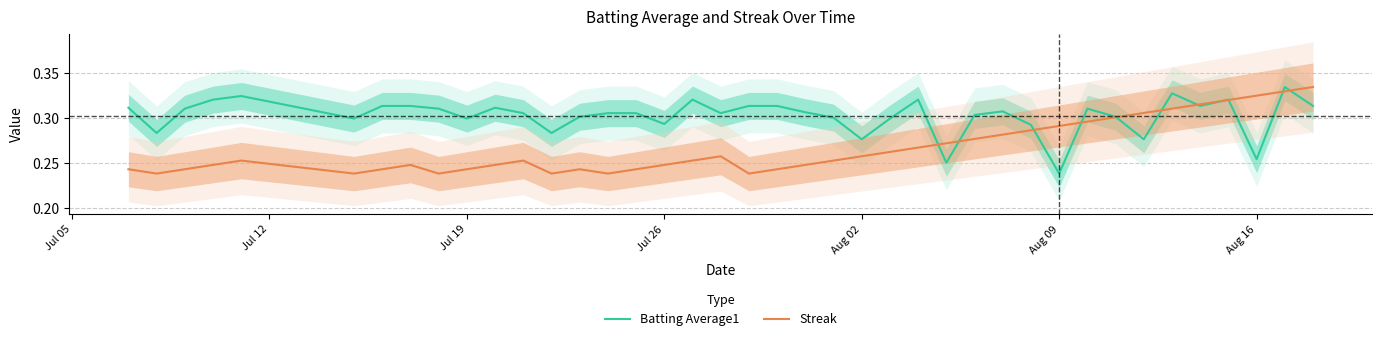

Where is Batting Average1 nearest to the value 0?

Aug 09